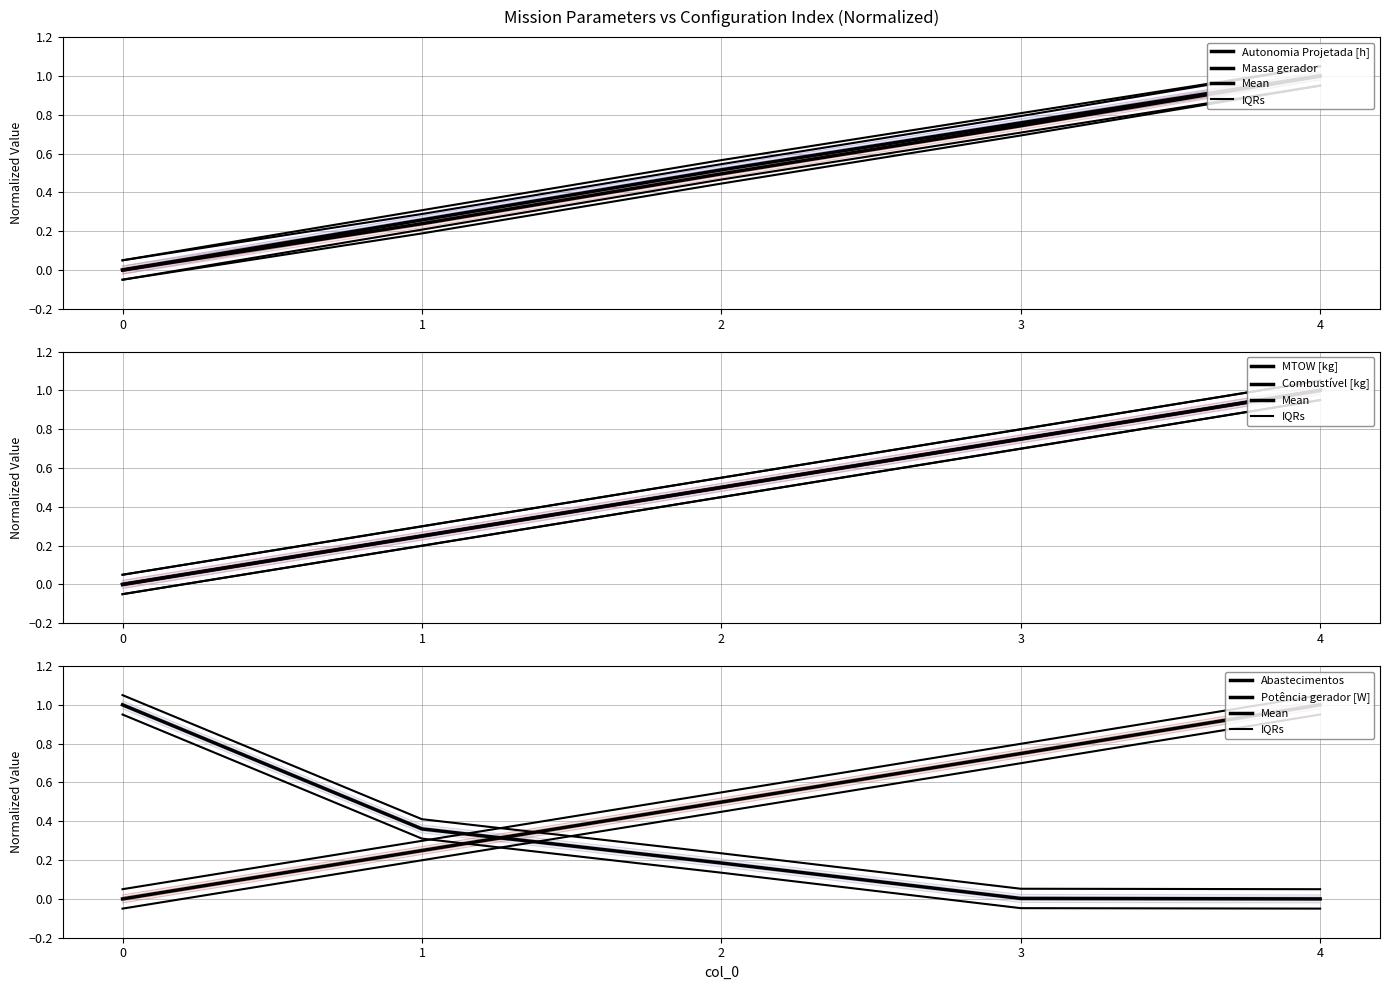

Between which two adjacent categories do Abastecimentos and Massa gerador first intersect?

1 and 2